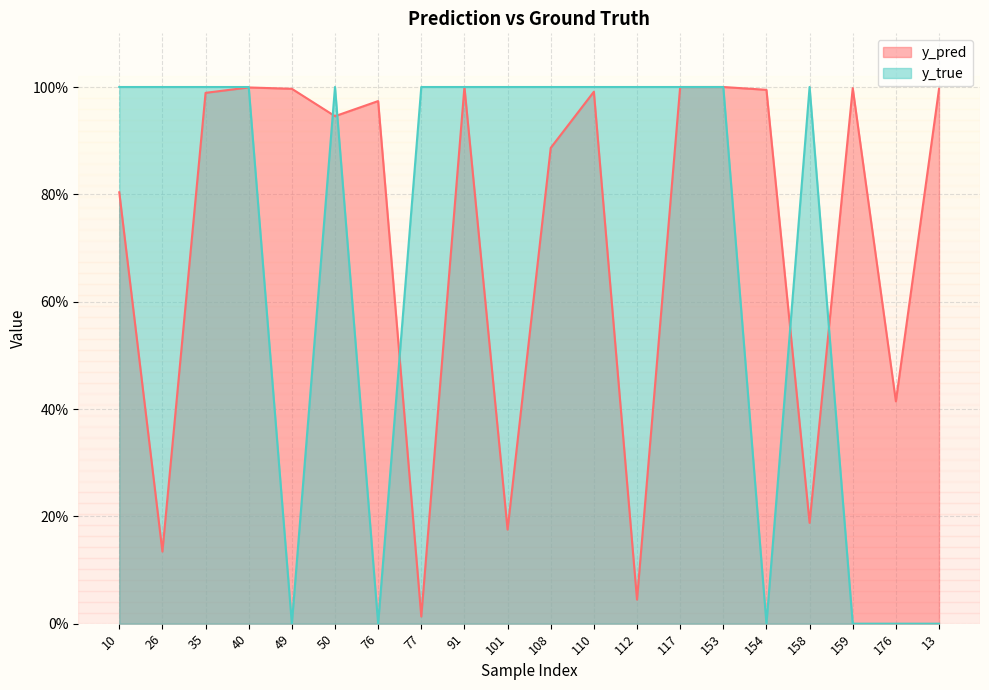

Does the chart have visible grid lines?

Yes